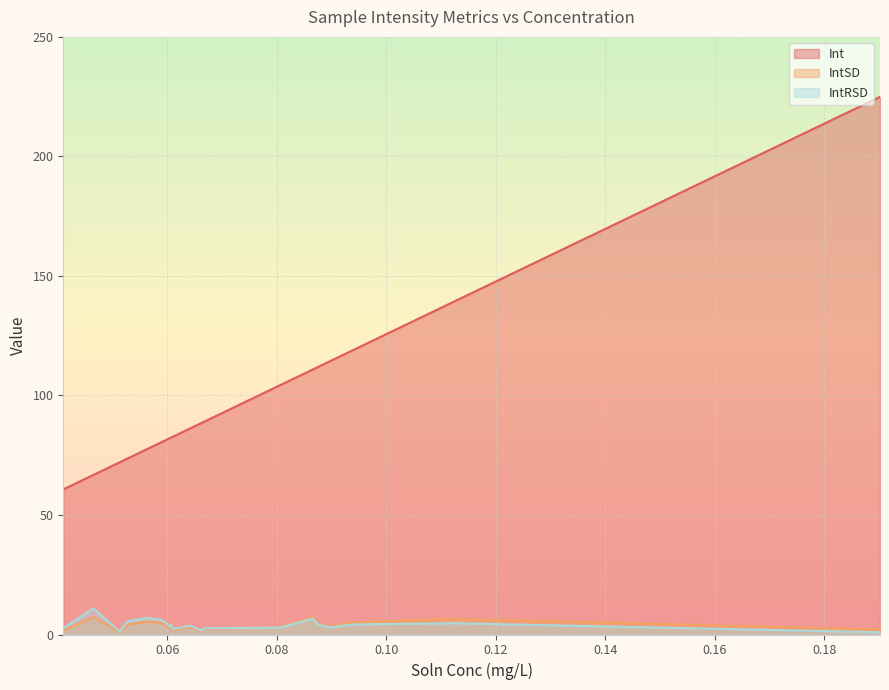

What is the highest value of the IntSD series?

7.4